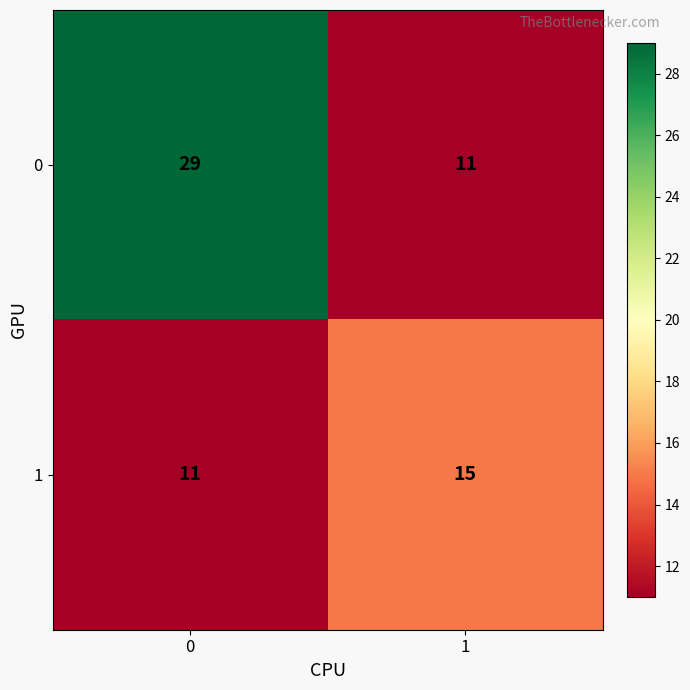

Which series has the widest spread of values?

0